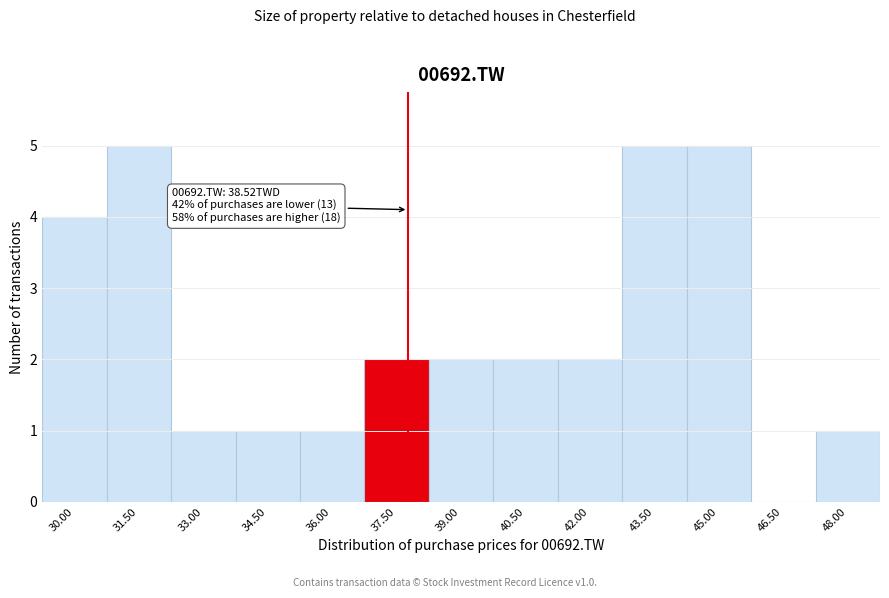

Reading left to right, extract all data points from this chart.

30.00=4	31.50=5	33.00=1	34.50=1	36.00=1	37.50=2	39.00=2	40.50=2	42.00=2	43.50=5	45.00=5	46.50=0	48.00=1